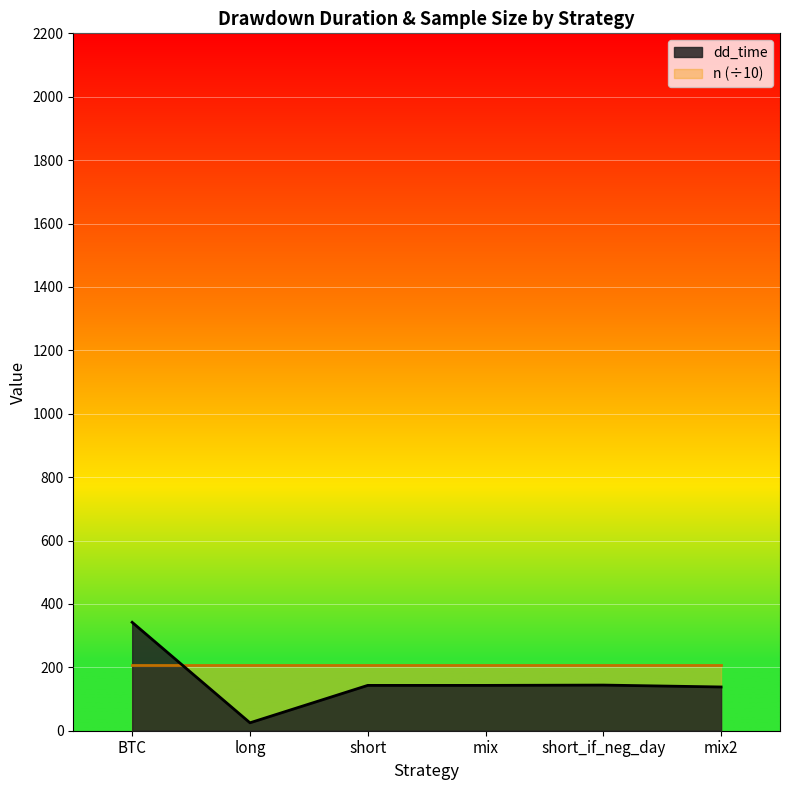

Approximately how many times larger is the value at mix2 compared to short_if_neg_day?

1.0